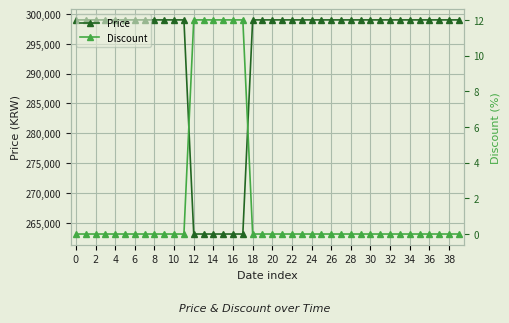

What is the minimum value for Price?

263100